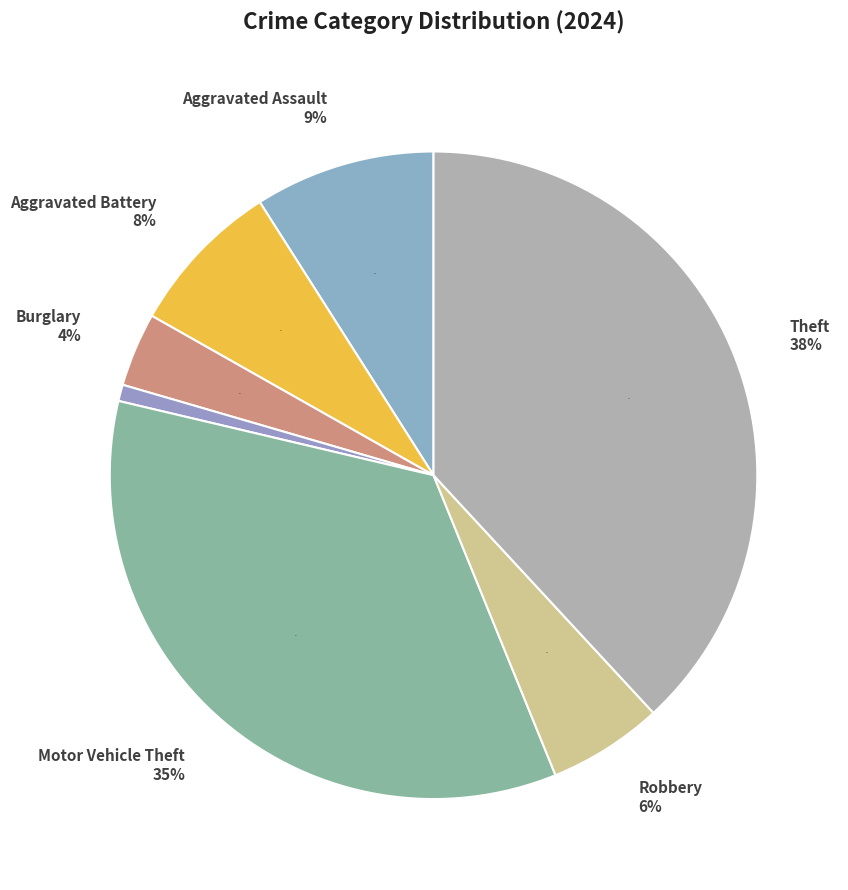

Which has a higher value, Arson or Motor Vehicle Theft?

Motor Vehicle Theft